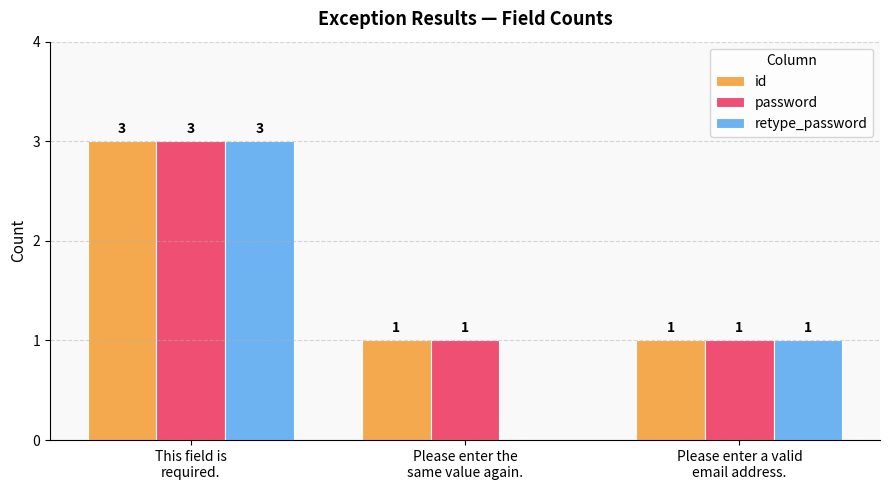

What is the difference between the retype_password values at Please enter a valid
email address. and This field is
required.?

2